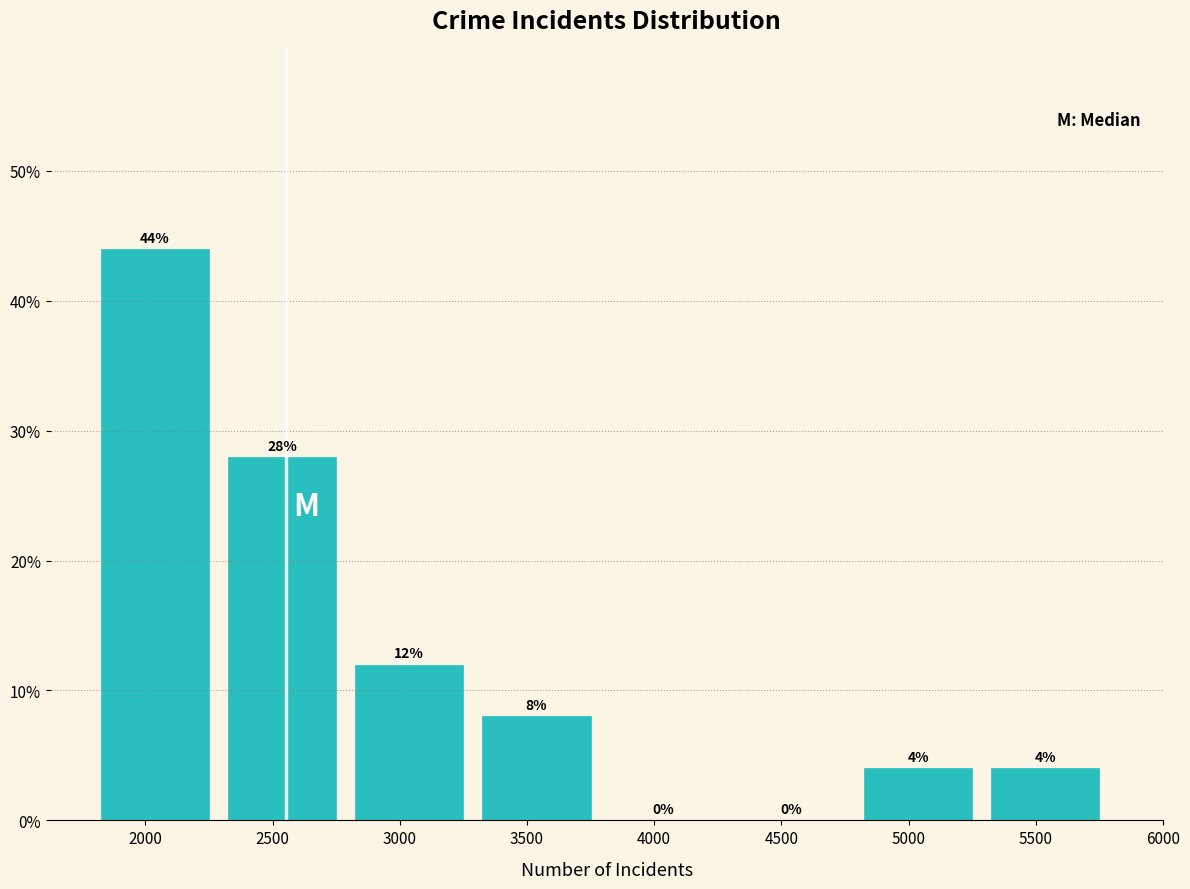

Reading left to right, extract all data points from this chart.

2000=44.0	2500=28.0	3000=12.0	3500=8.0	4000=0.0	4500=0.0	5000=4.0	5500=4.0